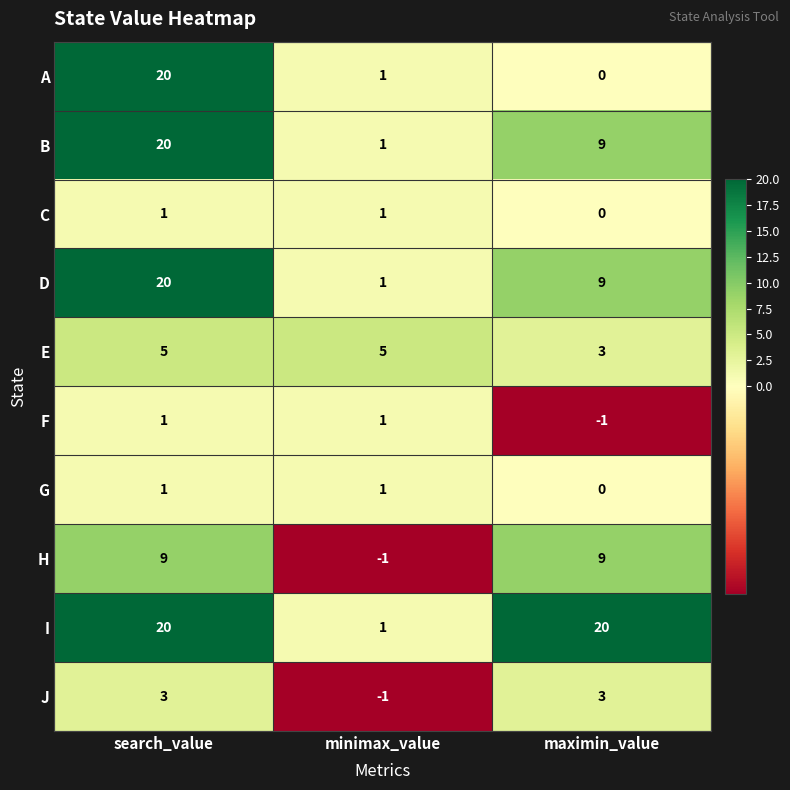

How many E values are between 3 and 5?

3